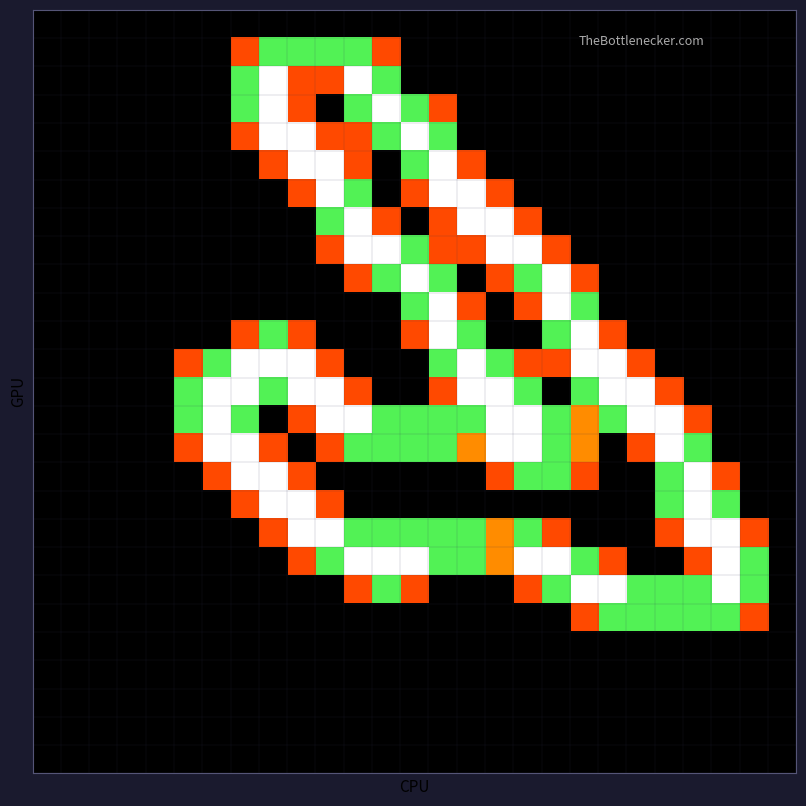

At how many categories does at least one series exceed 1?

21